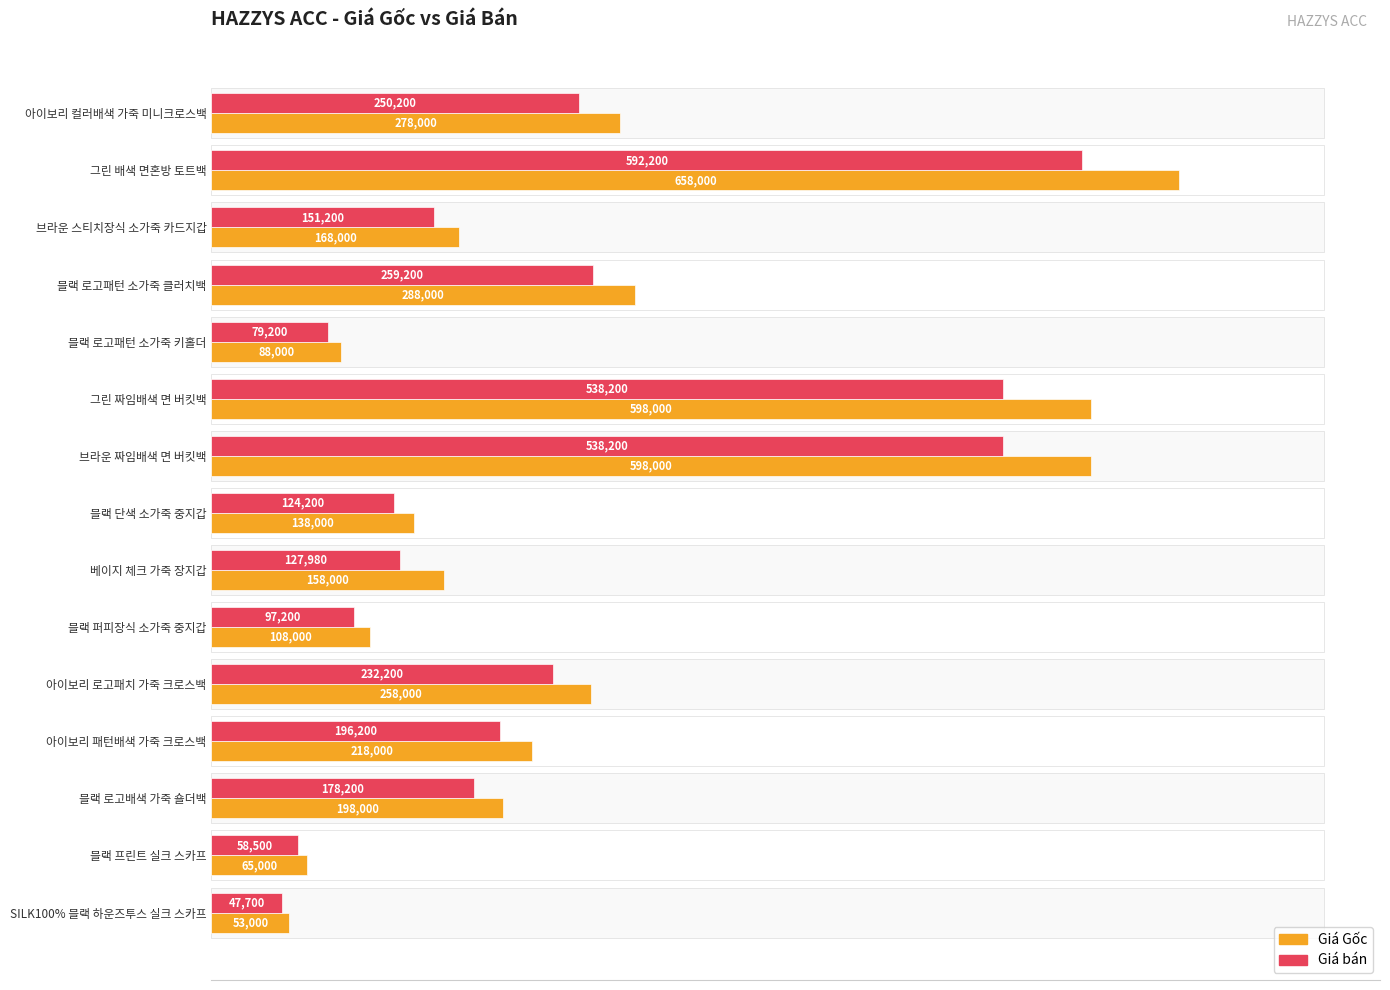

Which series has the largest total across all categories?

Giá Gốc